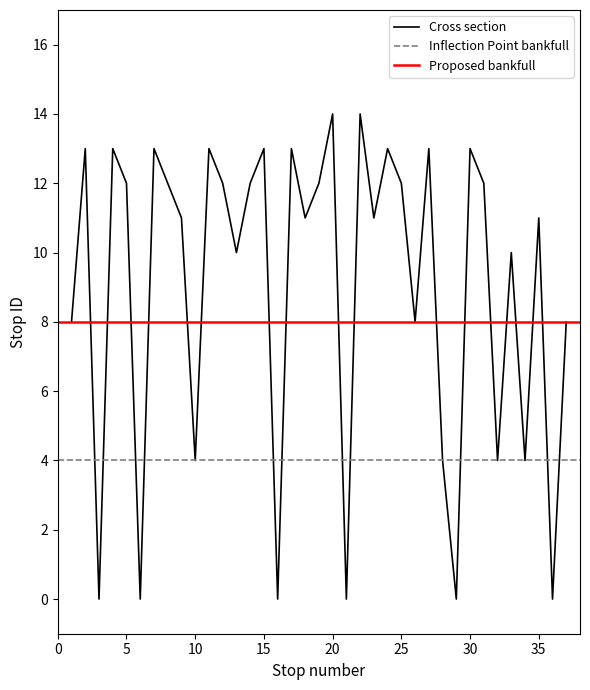

Count the number of values greater than 11.

18